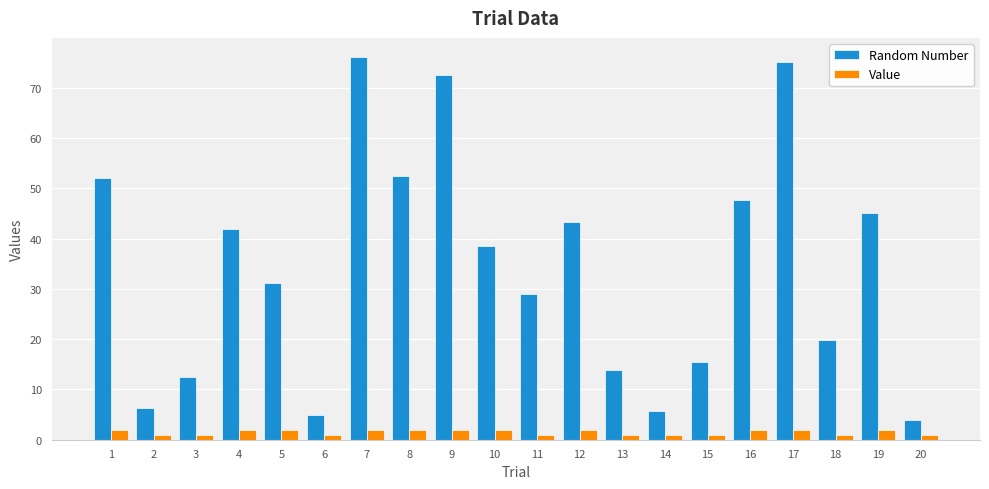

Reading right to left, what are all the values shown in this chart?

Random Number: 3.9	45.0	19.9	75.2	47.6	15.4	5.7	13.9	43.4	28.9	38.6	72.5	52.5	76.1	4.9	31.2	42.0	12.4	6.3	52.1
Value: 1.0	2.0	1.0	2.0	2.0	1.0	1.0	1.0	2.0	1.0	2.0	2.0	2.0	2.0	1.0	2.0	2.0	1.0	1.0	2.0